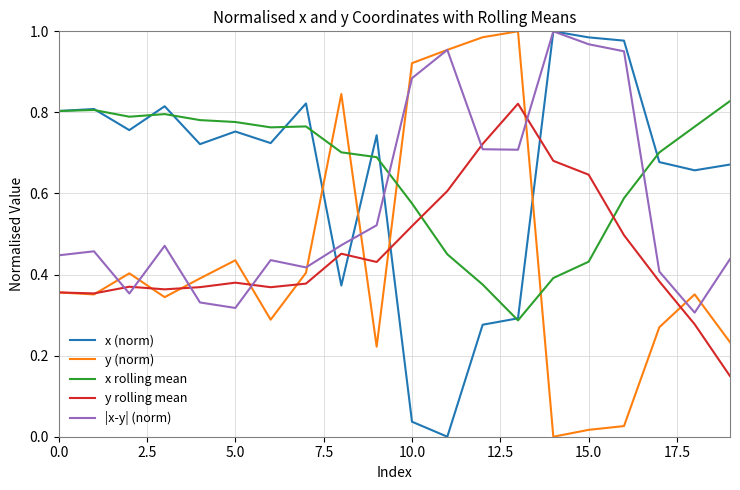

How many intersections are there between y rolling mean and x (norm)?

4